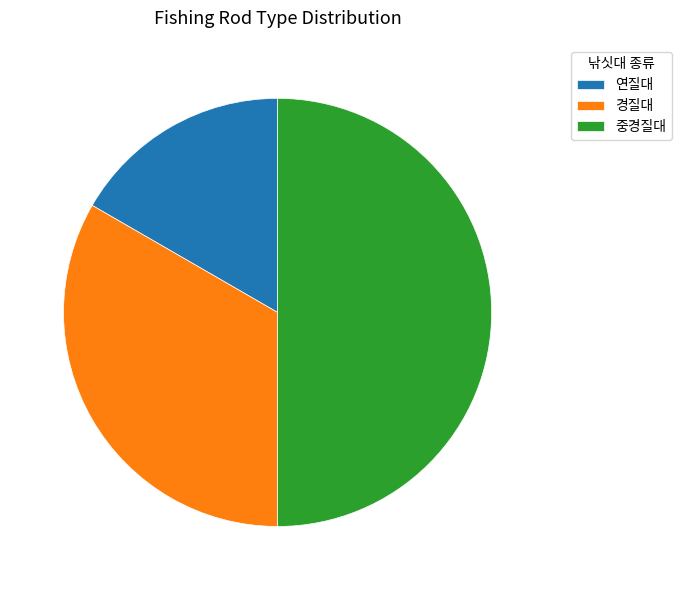

True or false: 경질대 accounts for 24% of the total.

False